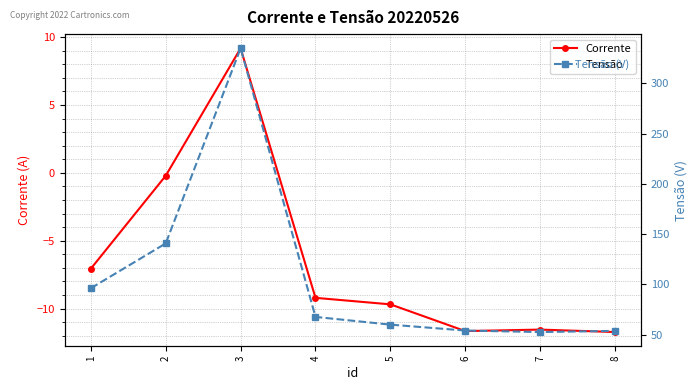

In Tensão, how many points are higher than both neighbors (excluding endpoints)?

1